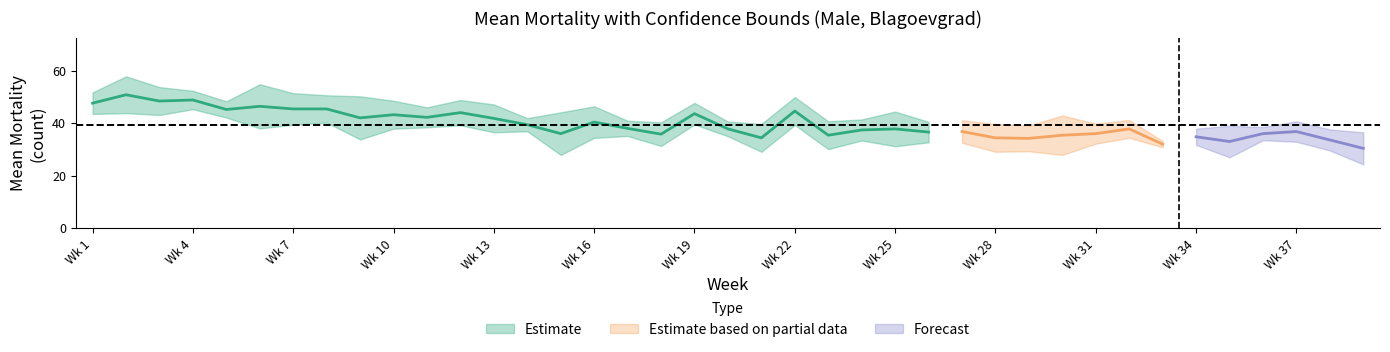

How many lines are shown in the chart?

3